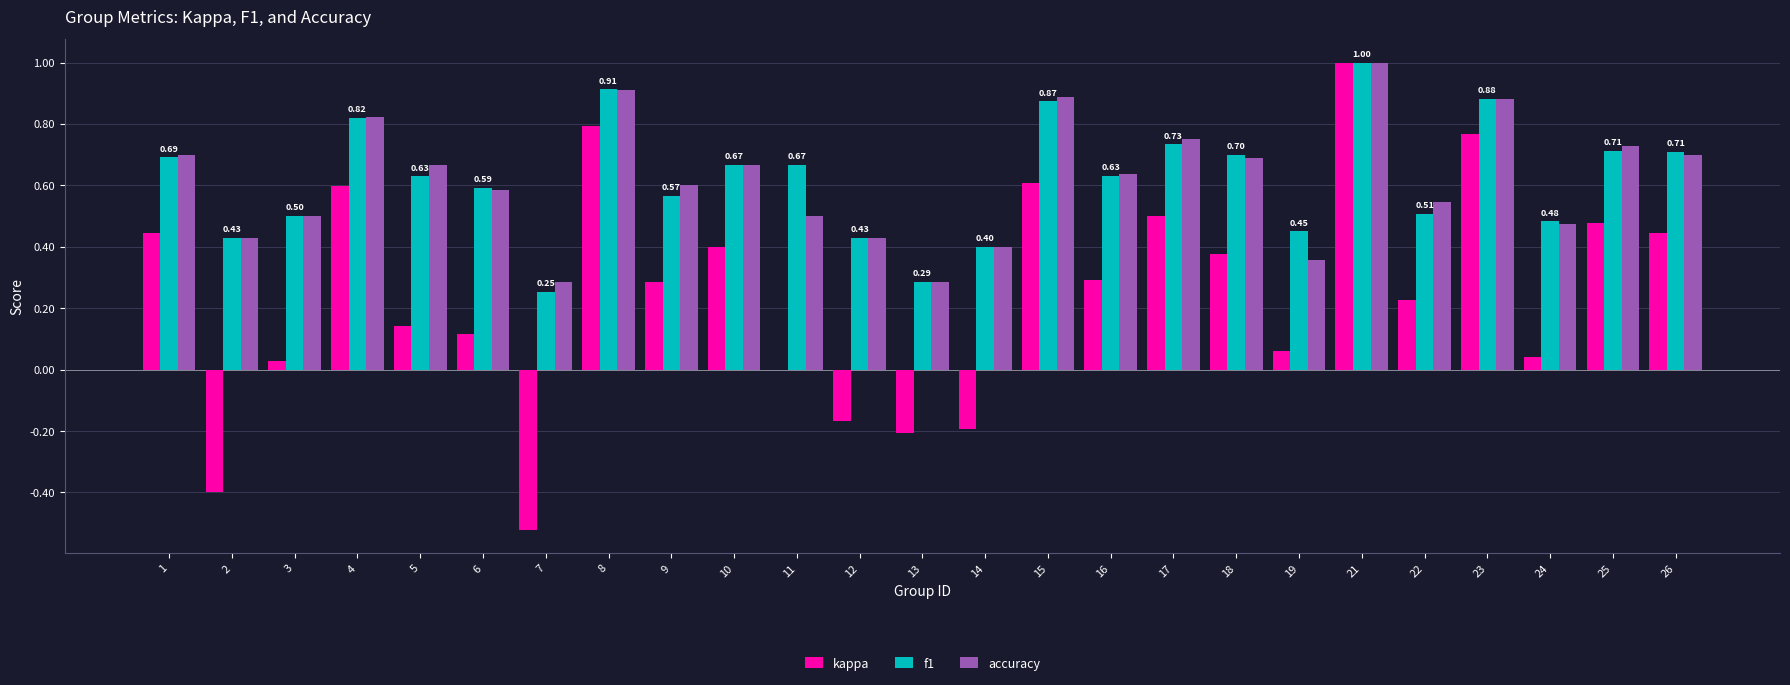

How many data points does each series have?

25